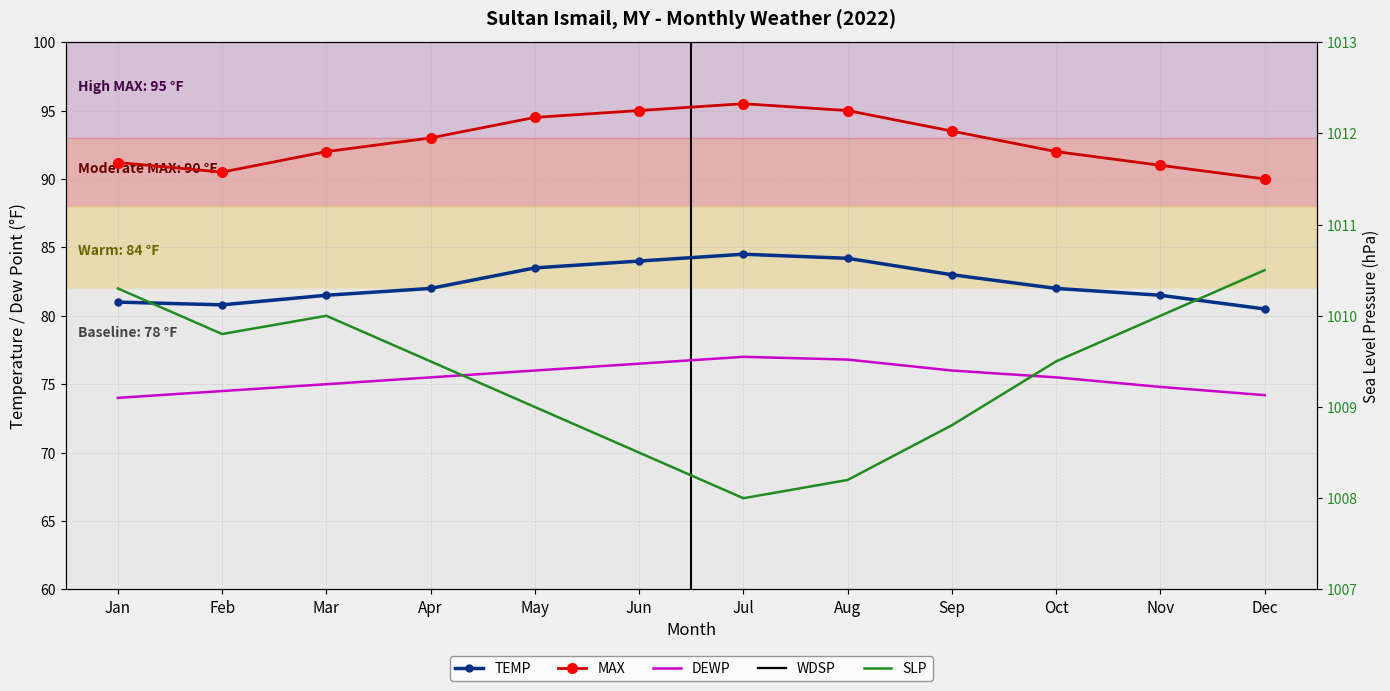

At which label is WDSP closest to 3?

Jul